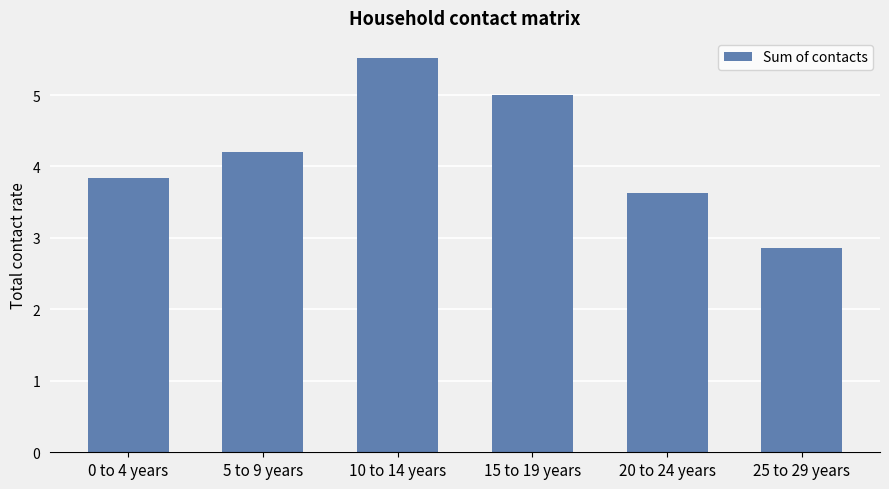

Rank the categories by value from highest to lowest.

10 to 14 years, 15 to 19 years, 5 to 9 years, 0 to 4 years, 20 to 24 years, 25 to 29 years